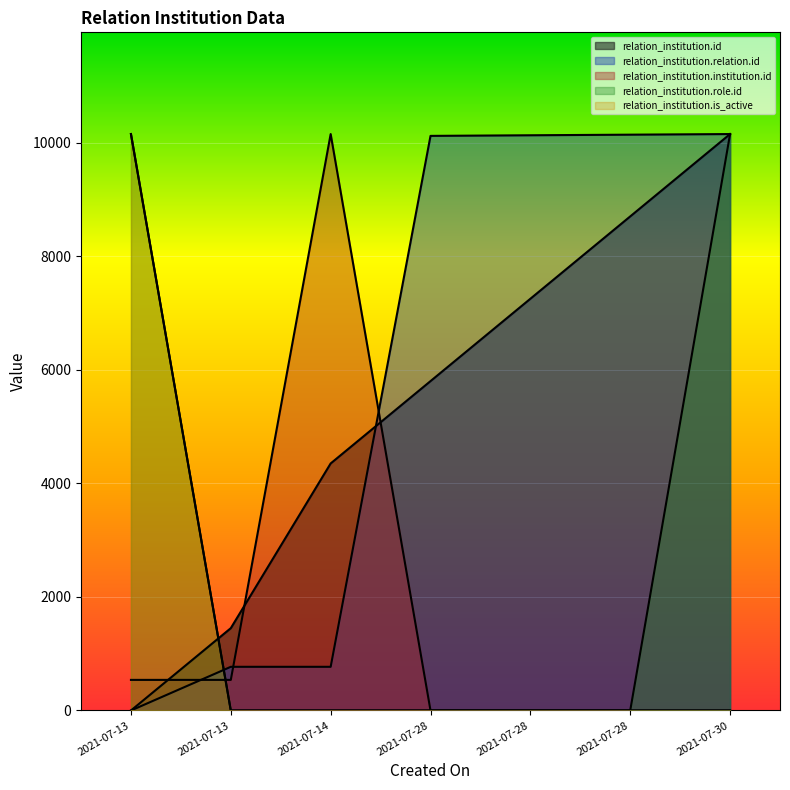

Which category has the highest value in the relation_institution.is_active series?

2021-07-13